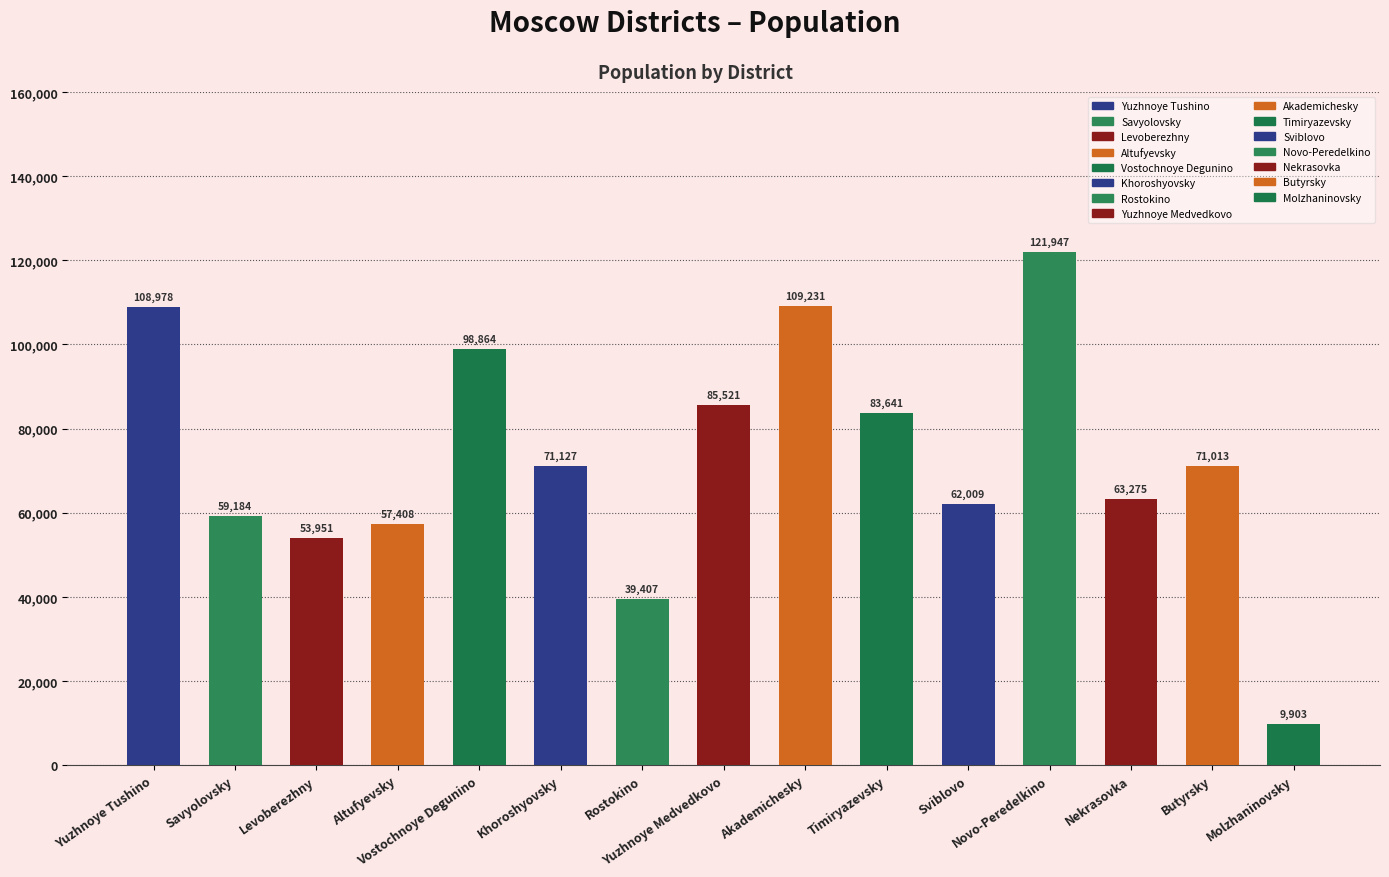

True or false: the data shows 9903 at Molzhaninovsky.

True